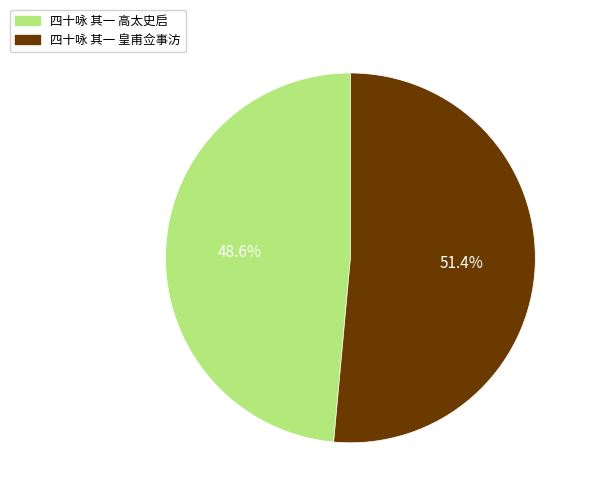

Between 四十咏 其一 皇甫佥事汸 and 四十咏 其一 高太史启, which is larger?

四十咏 其一 皇甫佥事汸